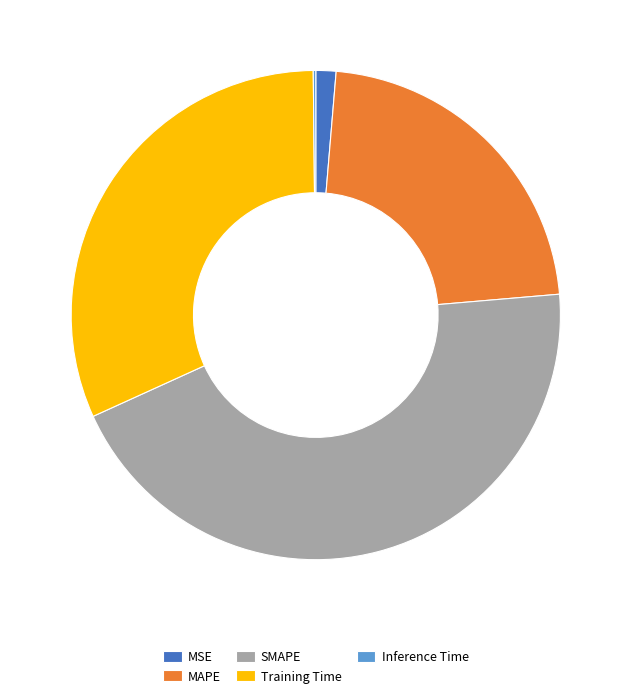

Between SMAPE and MSE, which is larger?

SMAPE